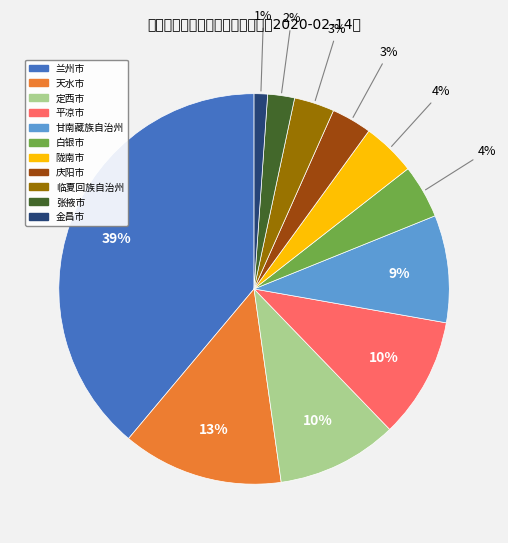

Is there a majority slice in this chart?

No